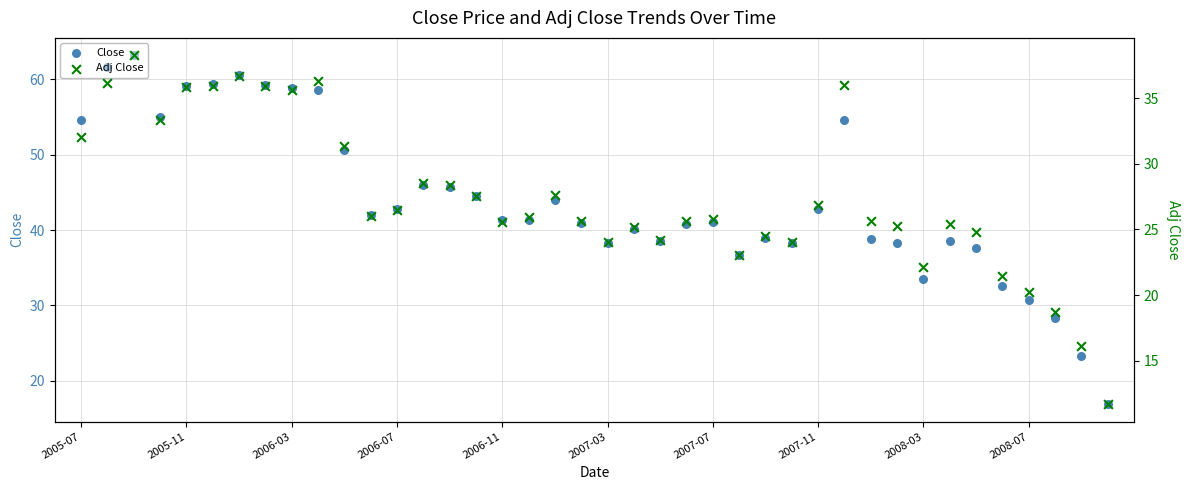

Is the value of Adj Close at 35 greater than the value of Close at 32?

No